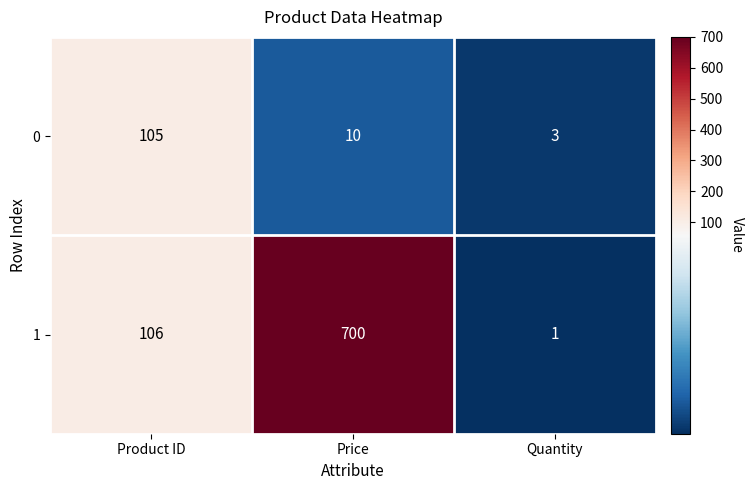

Count the 1 values in the range 1 to 700.

3